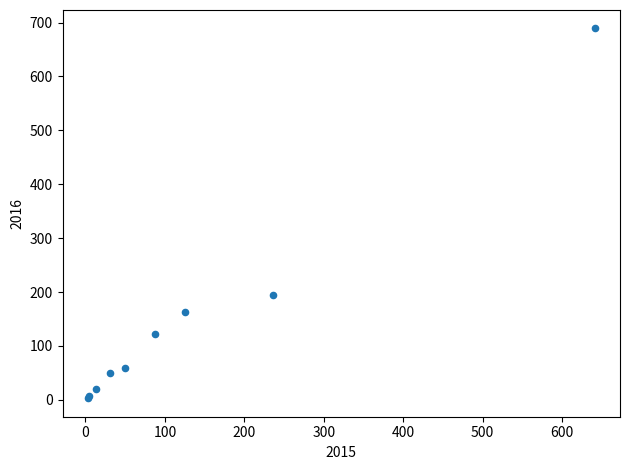

What Y value in the scatter plot is closest to 346?

194